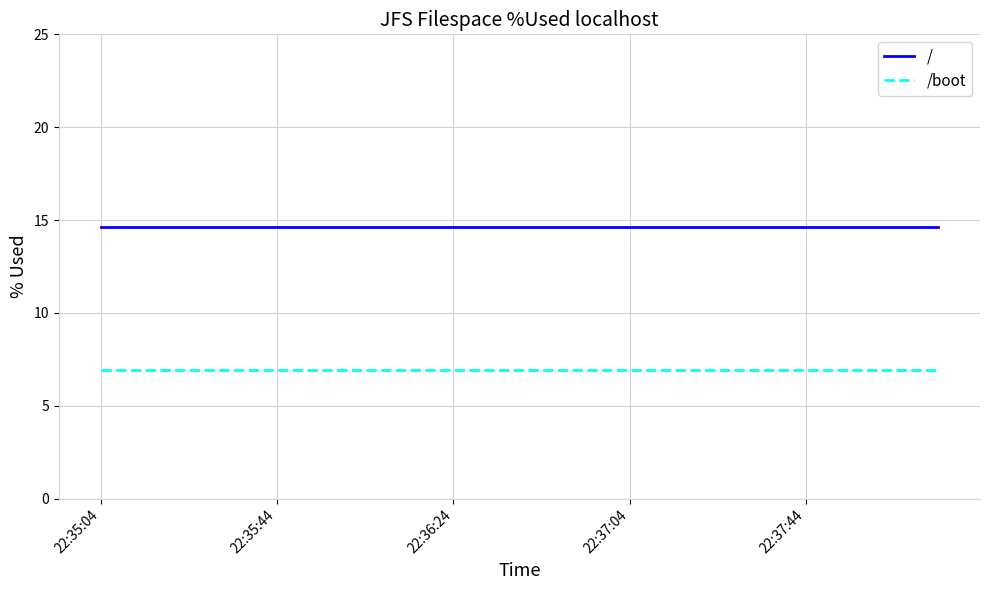

Which series has the largest total across all categories?

/